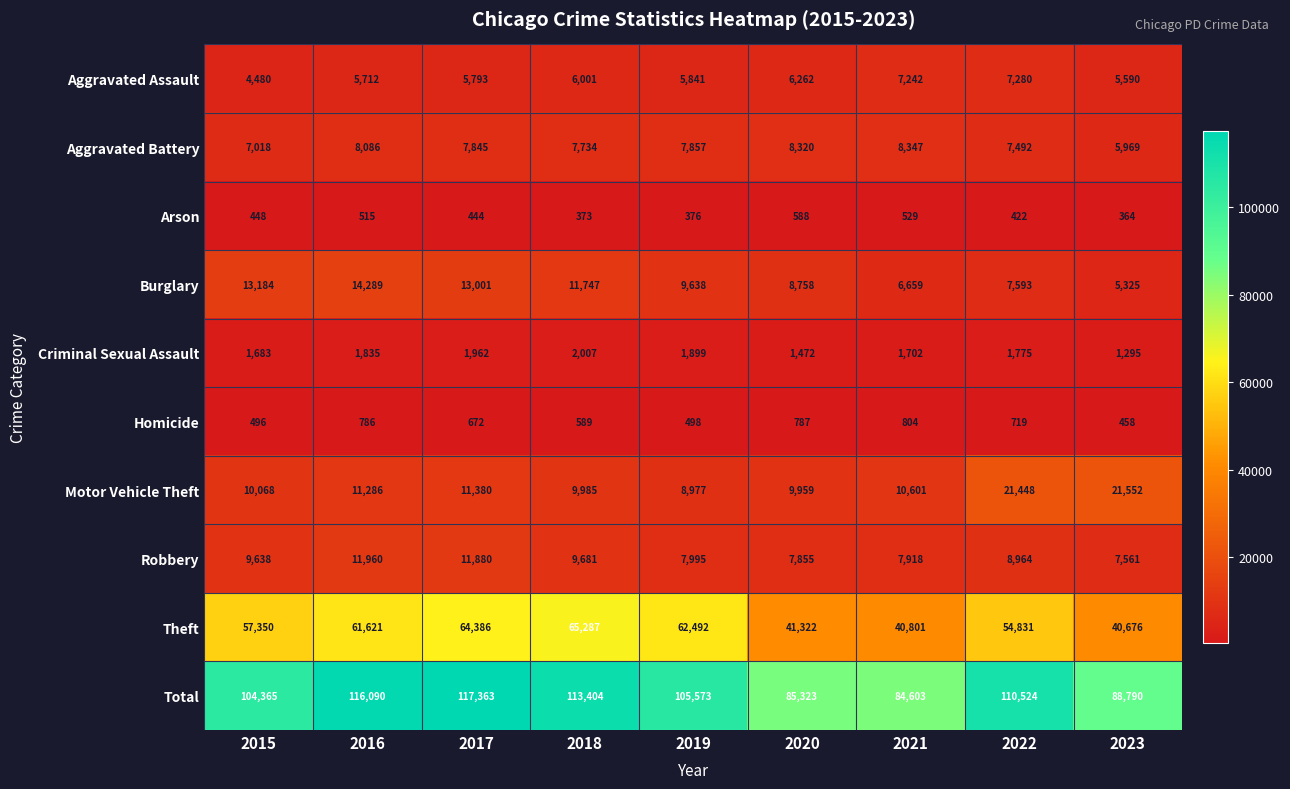

At which category is the sum across all series the highest?

2017